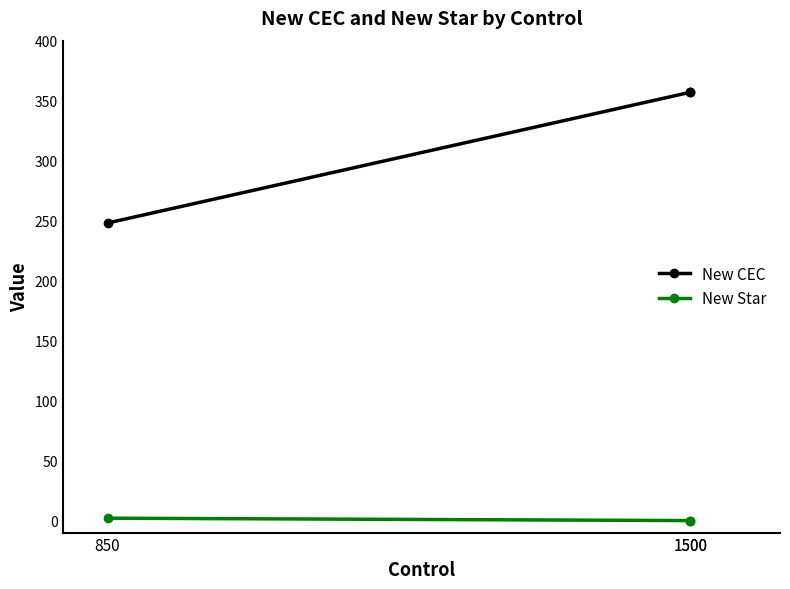

What is the total value across all series at 1500?

357